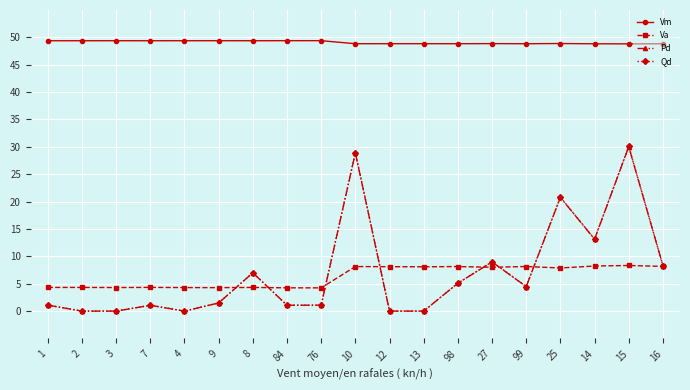

True or false: Pd has a value of 1.5 at 9.

True